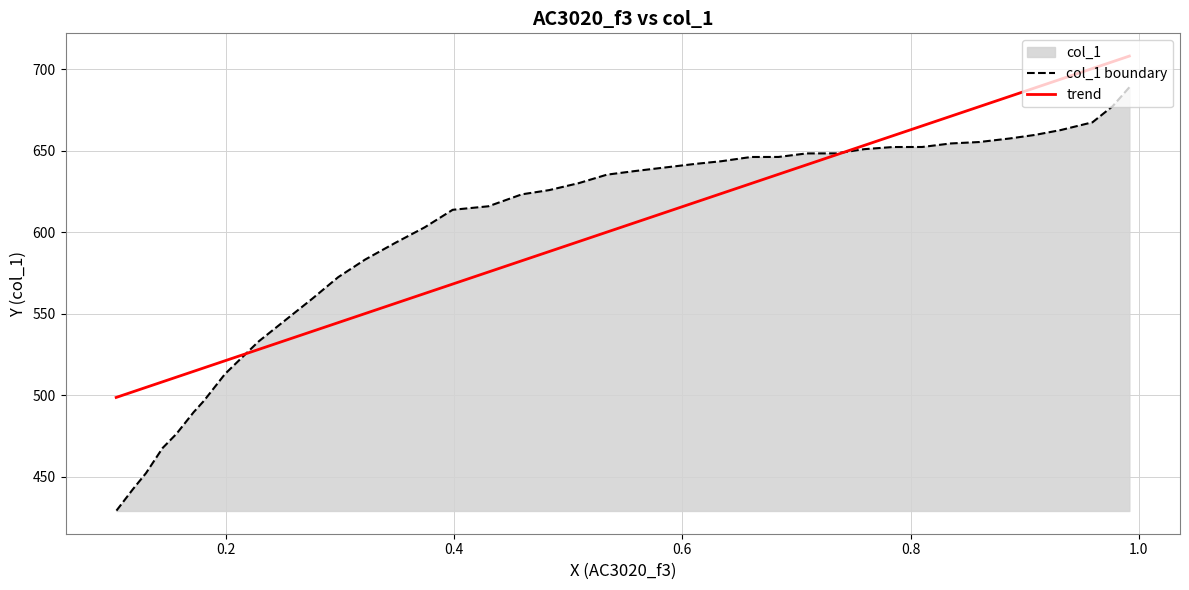

How many intersections are there between col_1 boundary and trend?

2